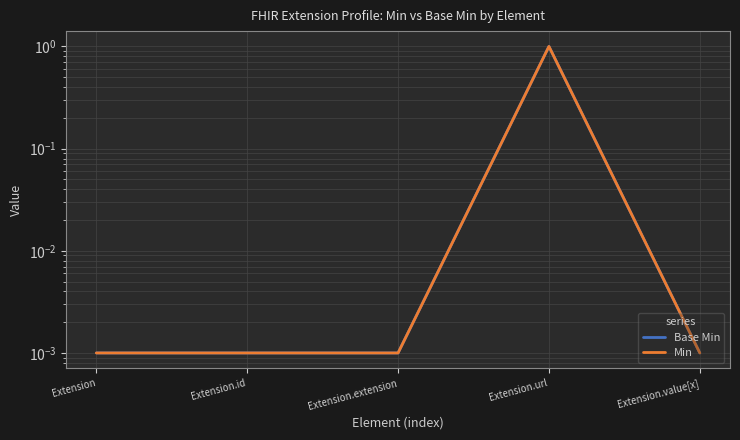

What is the total value across all series at Extension.url?

2.0